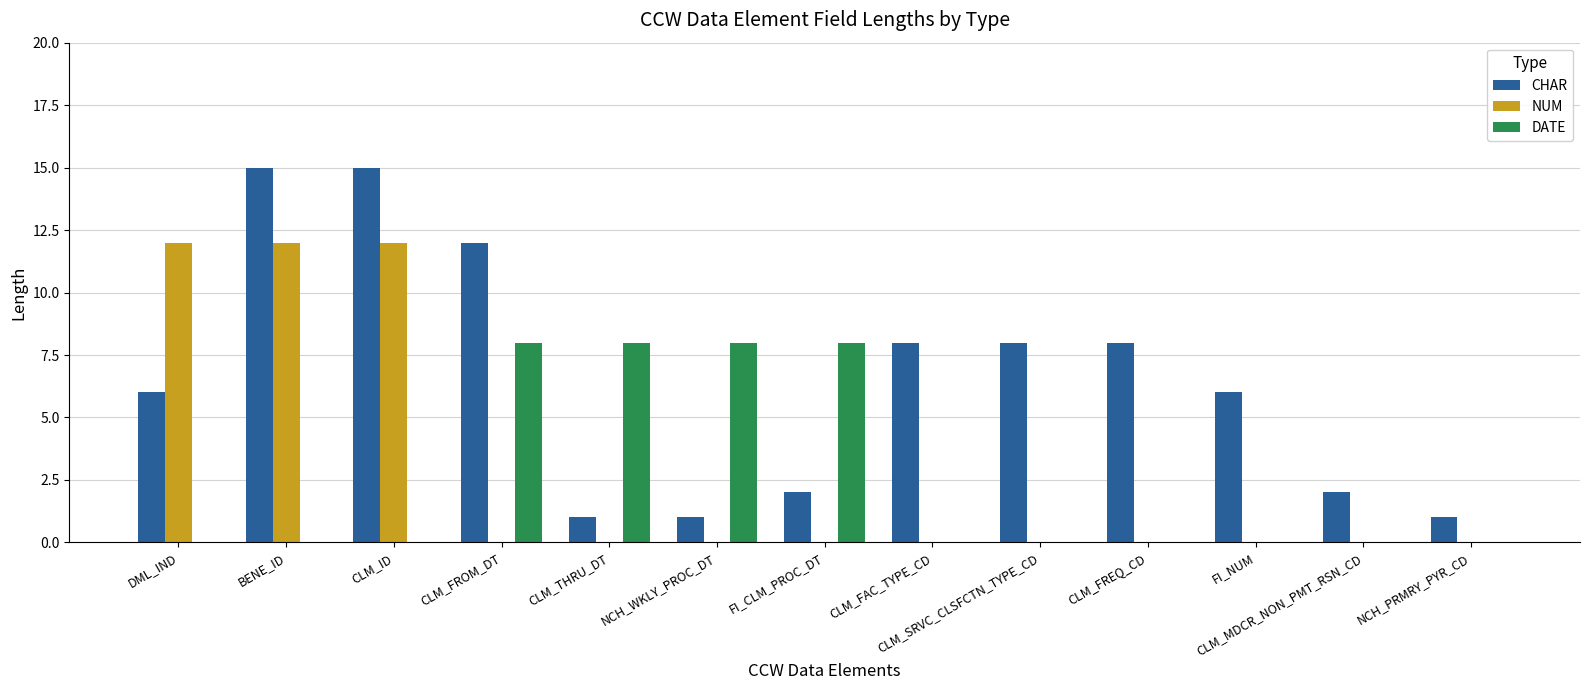

Is the value of CHAR at CLM_MDCR_NON_PMT_RSN_CD greater than the value of NUM at CLM_FREQ_CD?

Yes